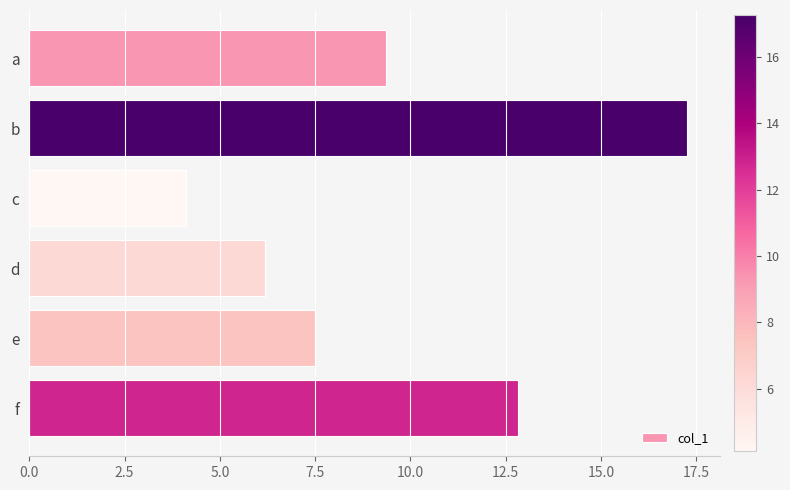

List the labels in order of value, largest first.

b, f, a, e, d, c